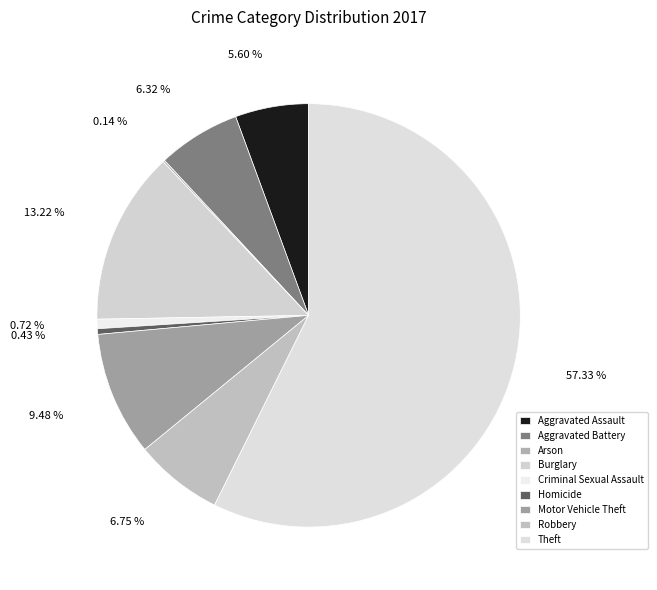

What is the majority slice?

Theft